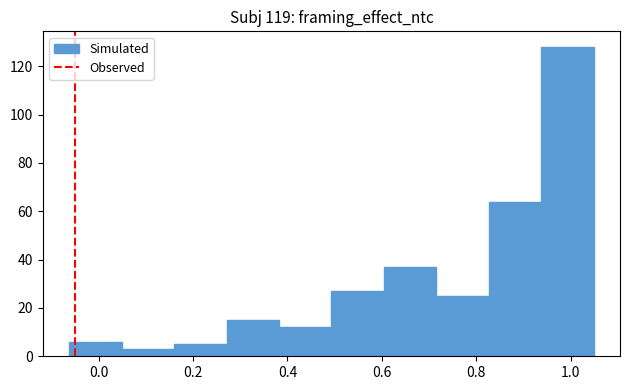

Reading left to right, transcribe this chart: for each bar, give the range it covers on the x-axis and its height. Neither the bar edges nor the heights are printed on the chart, so give them approximately, as read against the axes.

-0.06 to 0.04: 6
0.04 to 0.16: 4
0.16 to 0.28: 6
0.28 to 0.38: 16
0.38 to 0.50: 12
0.50 to 0.60: 28
0.60 to 0.72: 38
0.72 to 0.82: 26
0.82 to 0.94: 64
0.94 to 1.04: 128